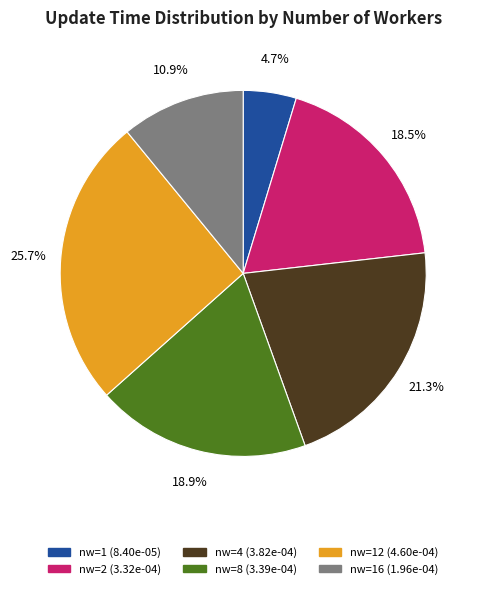

Is there a majority slice in this chart?

No